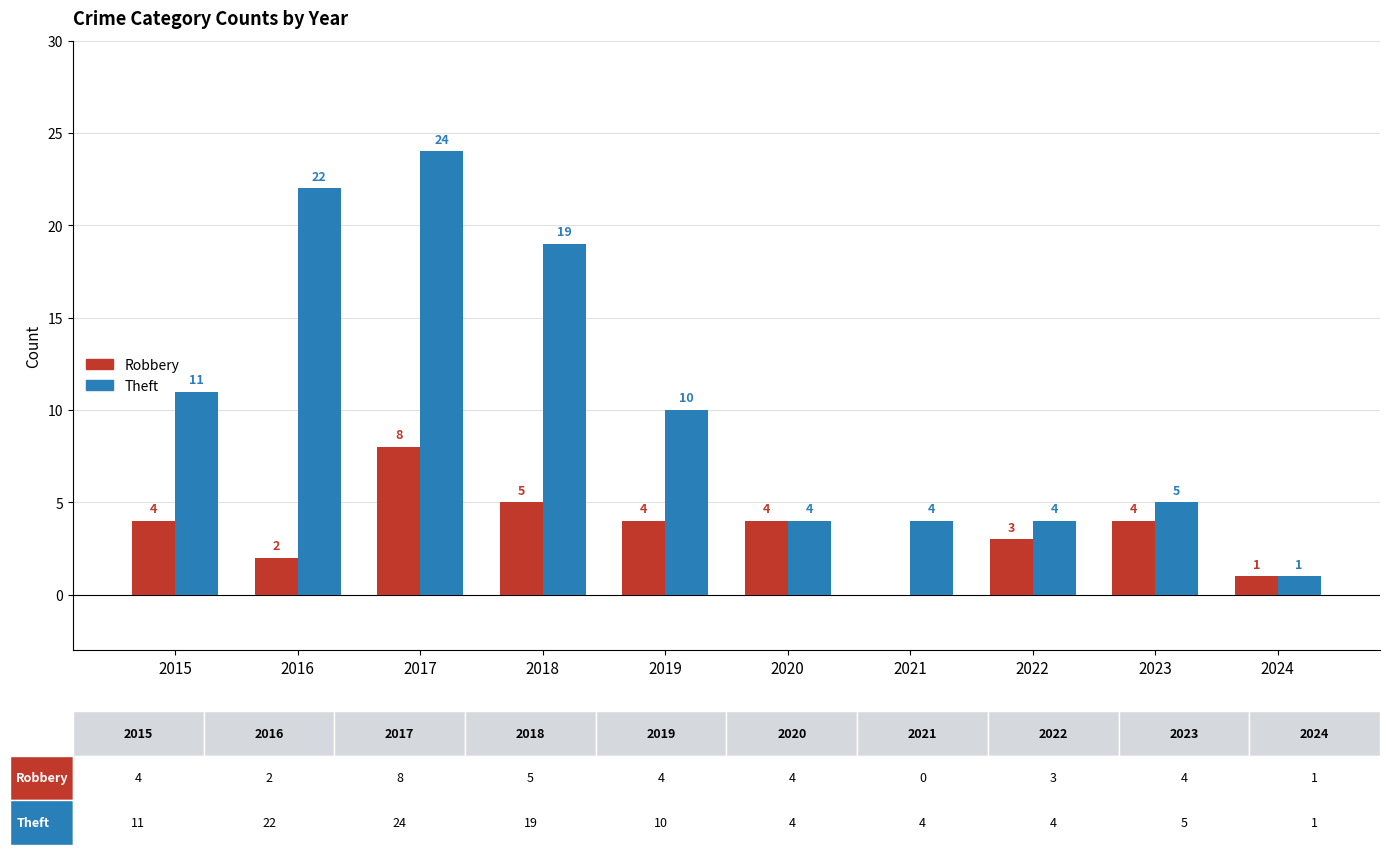

Read the Theft value at 2021, to the nearest 5.

5